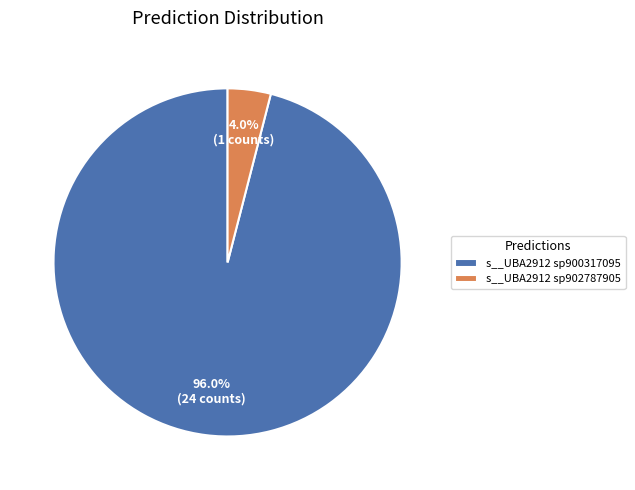

Count the number of slices in the pie.

2